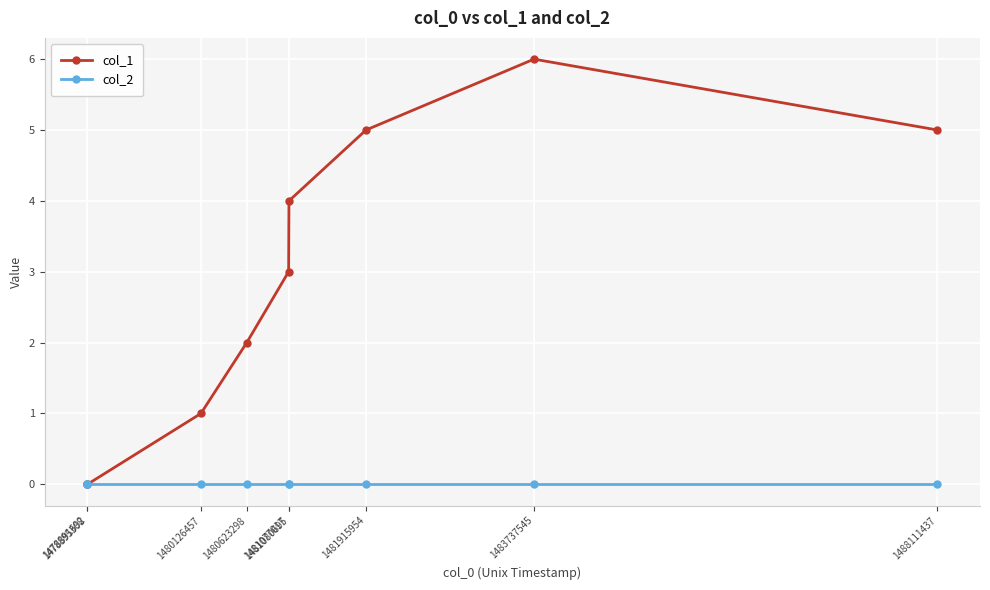

Which series has the largest total across all categories?

col_1